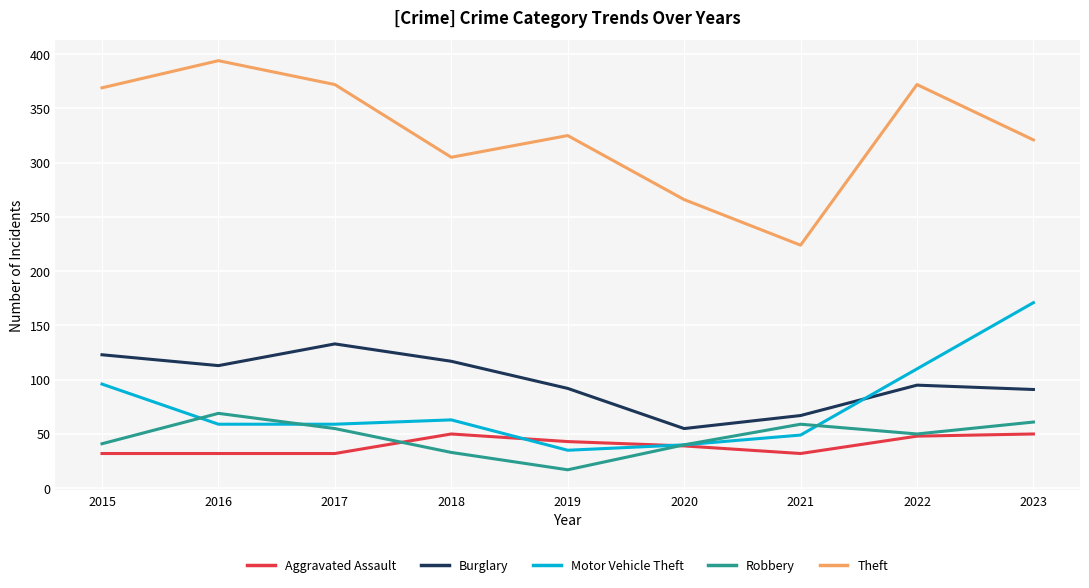

Which series changed the most between 2018 and 2023?

Motor Vehicle Theft